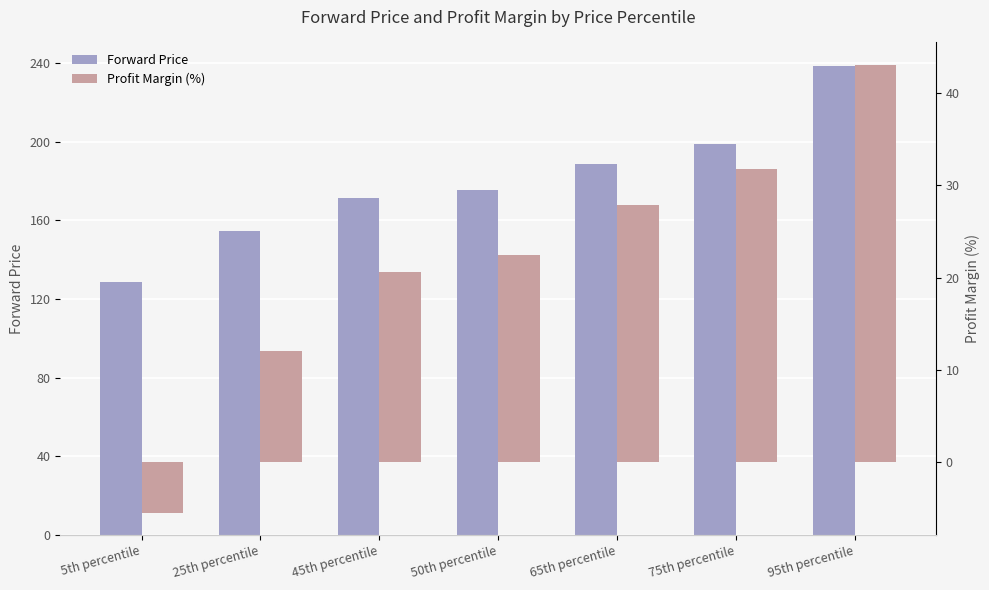

The value of Forward Price at 50th percentile is 78.4. True or false?

False